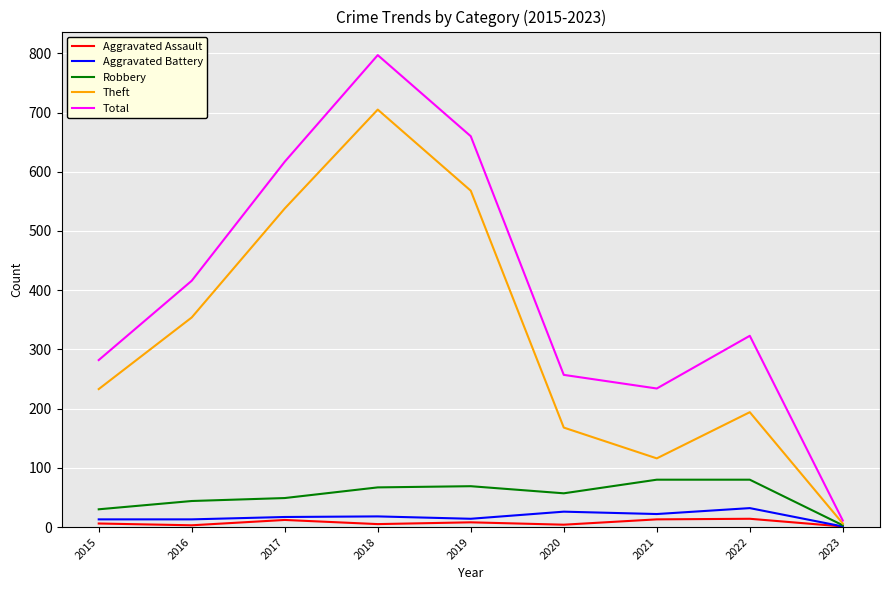

What is the difference between the Aggravated Assault values at 2017 and 2019?

4